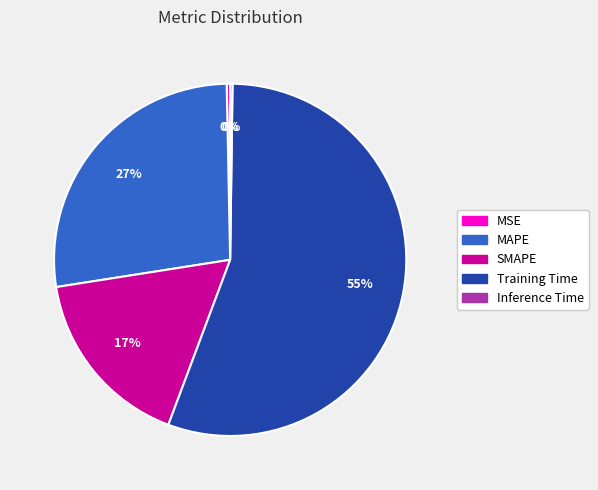

What percentage is the SMAPE slice, to the nearest percent?

17%